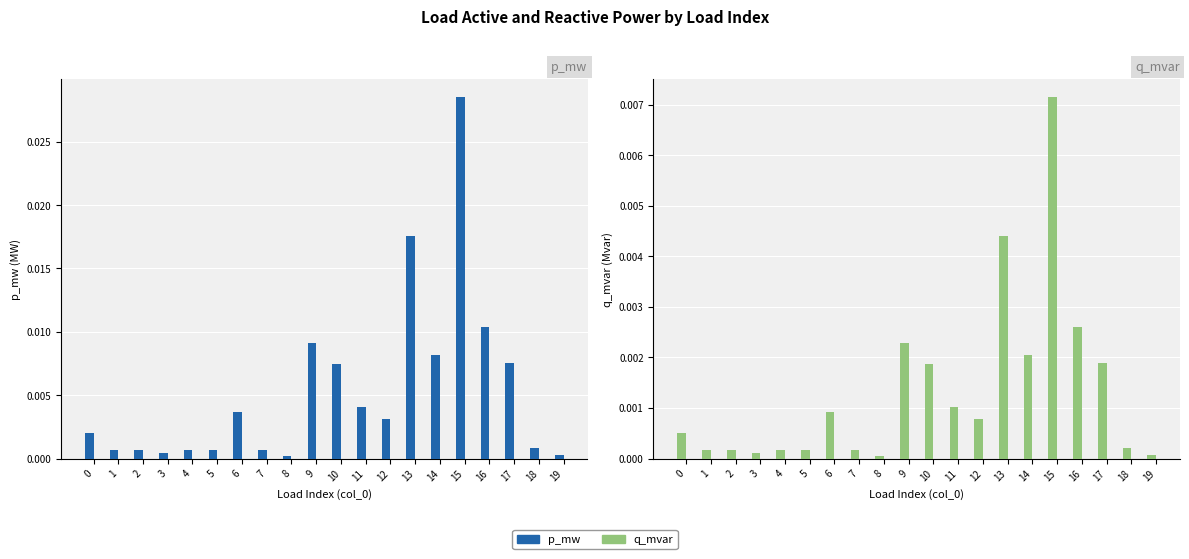

Is it true that p_mw equals 0.0 at 18?

True